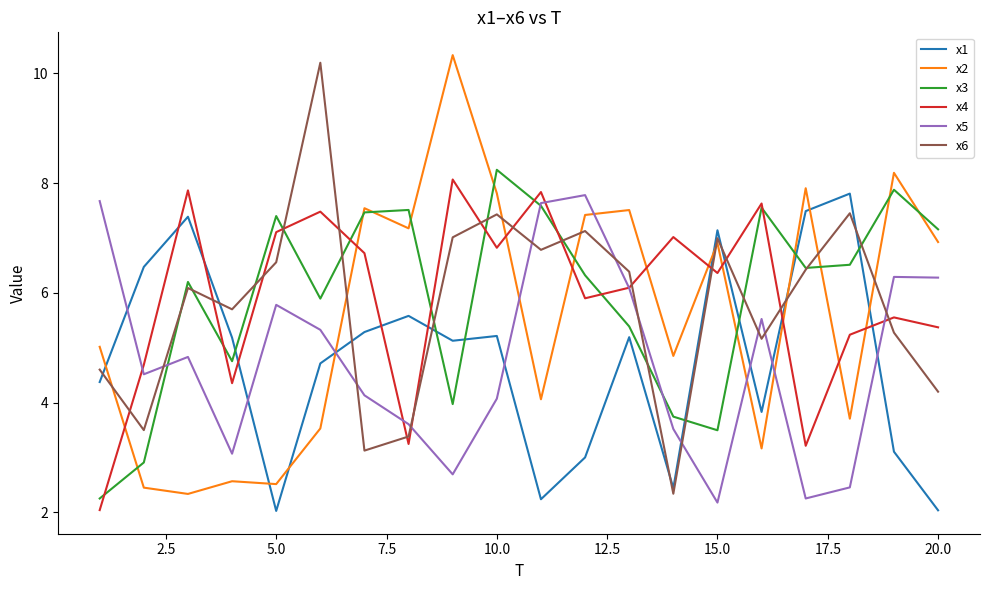

What is the minimum value shown in the chart?

2.0